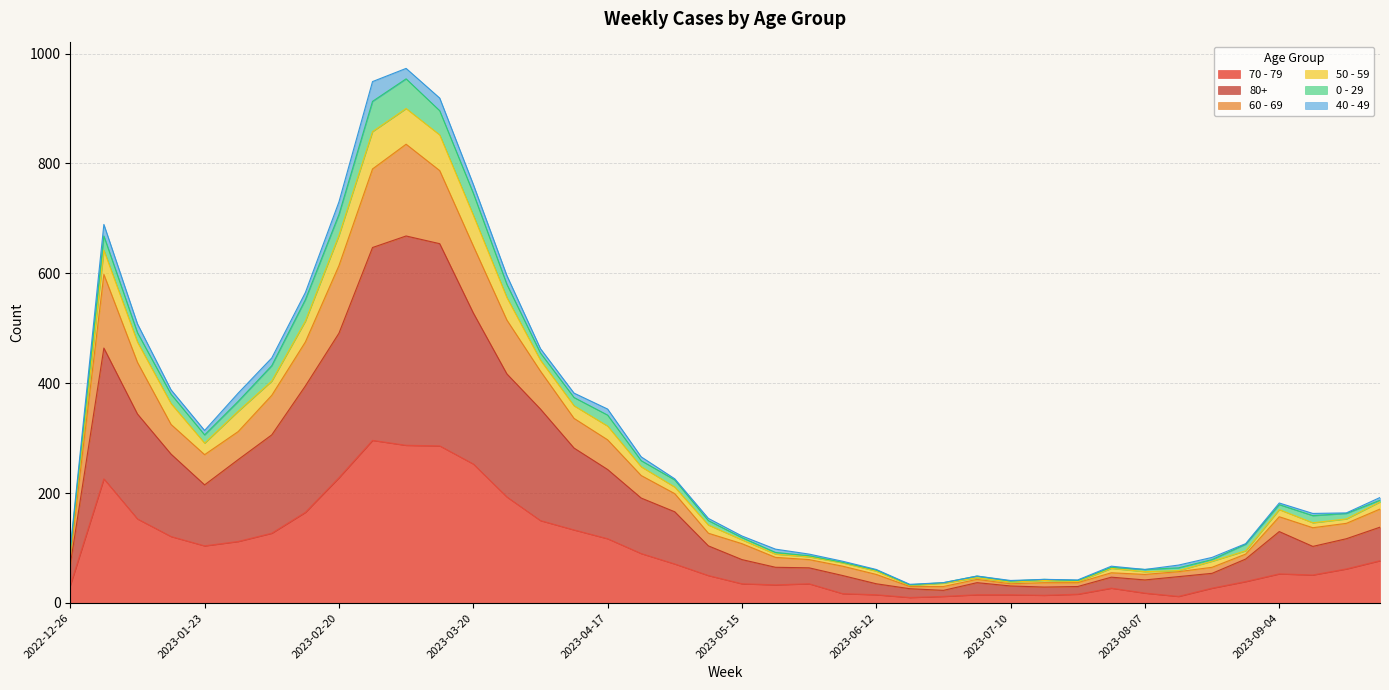

True or false: 60 - 69 and 70 - 79 cross at least once.

False